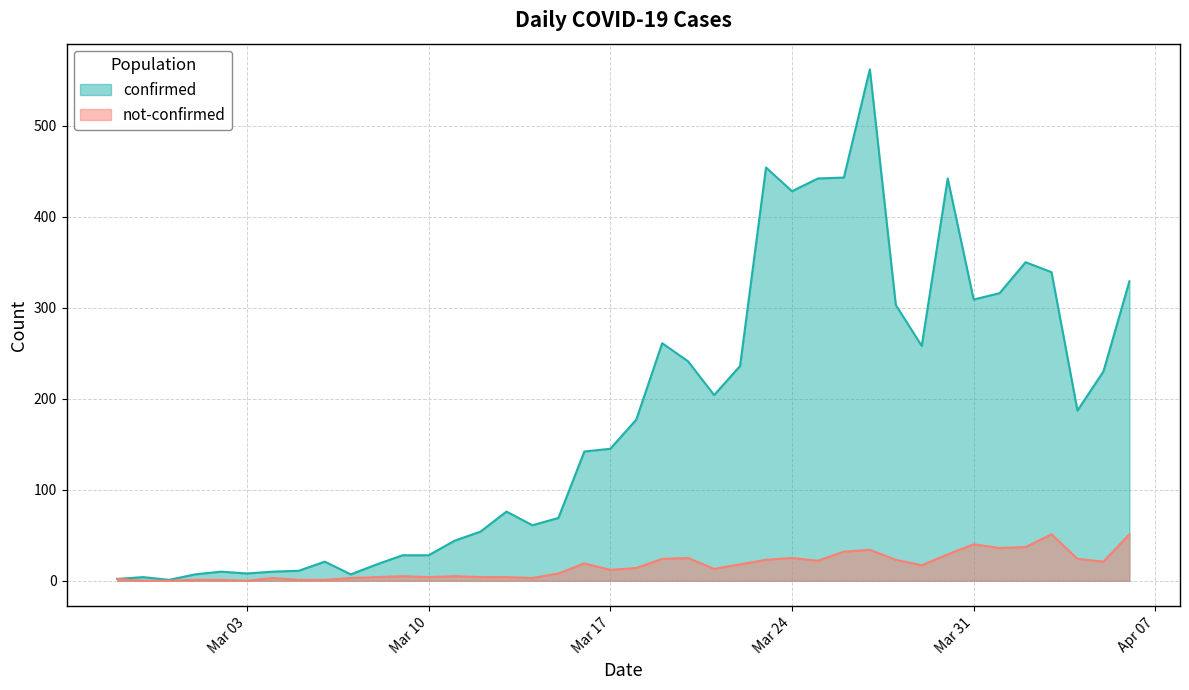

What are all the series names shown in the legend?

confirmed, not-confirmed